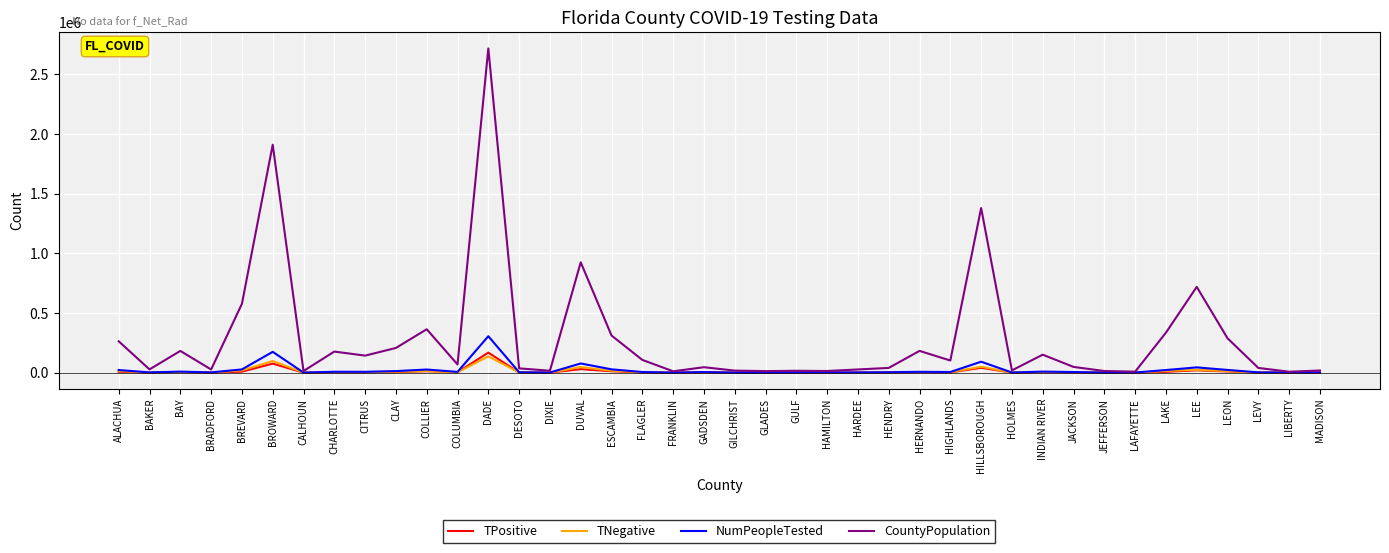

Read the TNegative value at MADISON, to the nearest 10.

1140